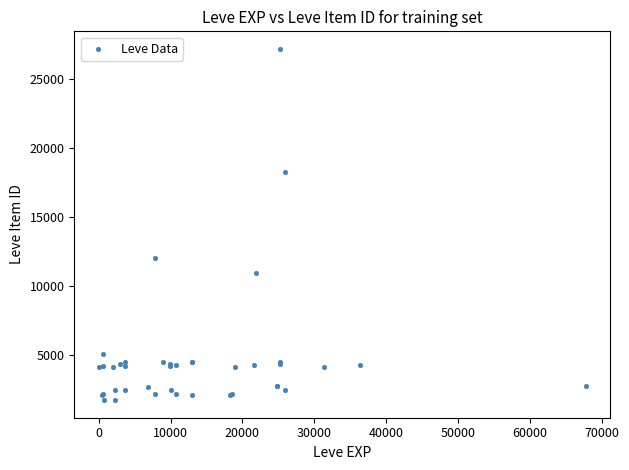

What Y value in the scatter plot is closest to 14448?

12018